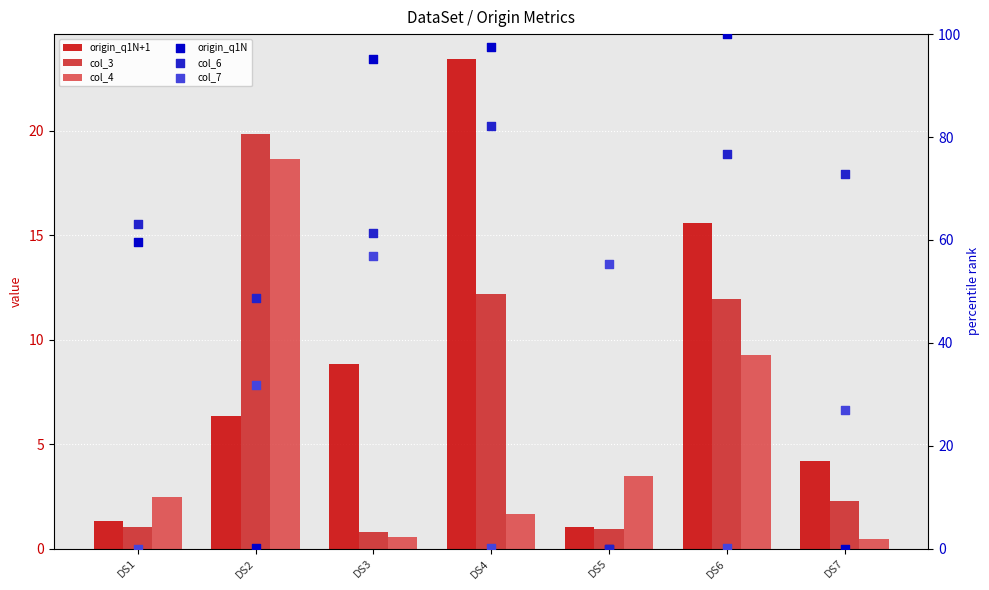

Which series contains the lowest Y value?

origin_q1N